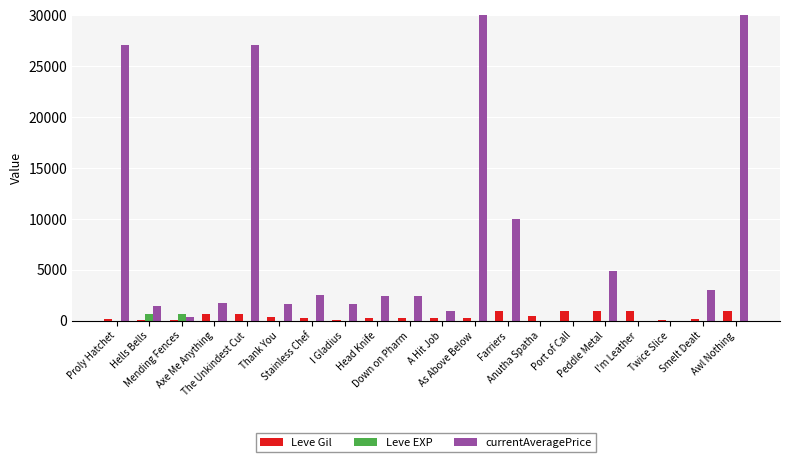

Which series has the largest total across all categories?

currentAveragePrice